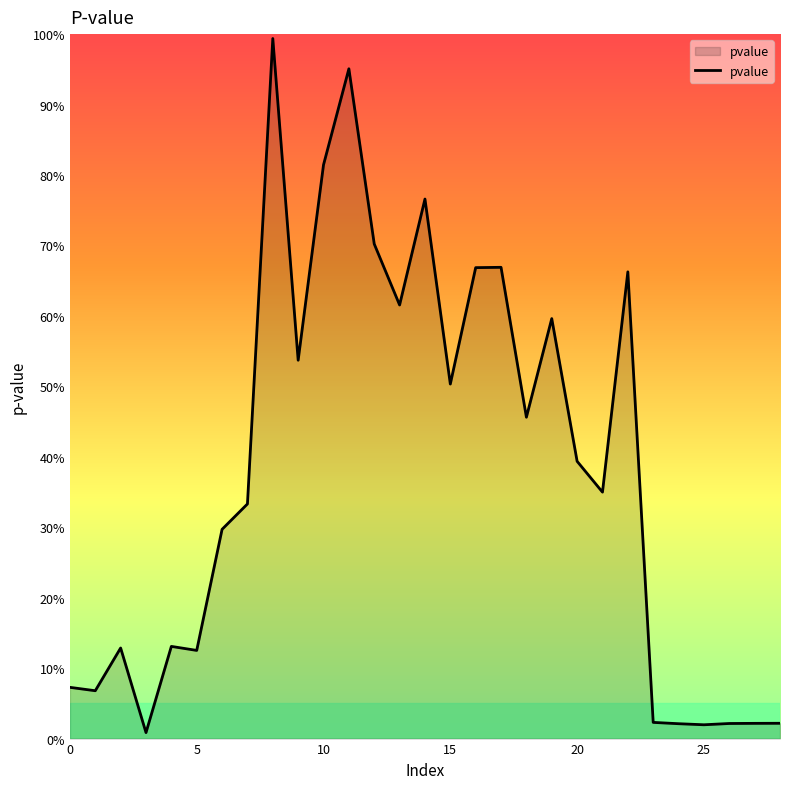

Does the chart have visible grid lines?

No